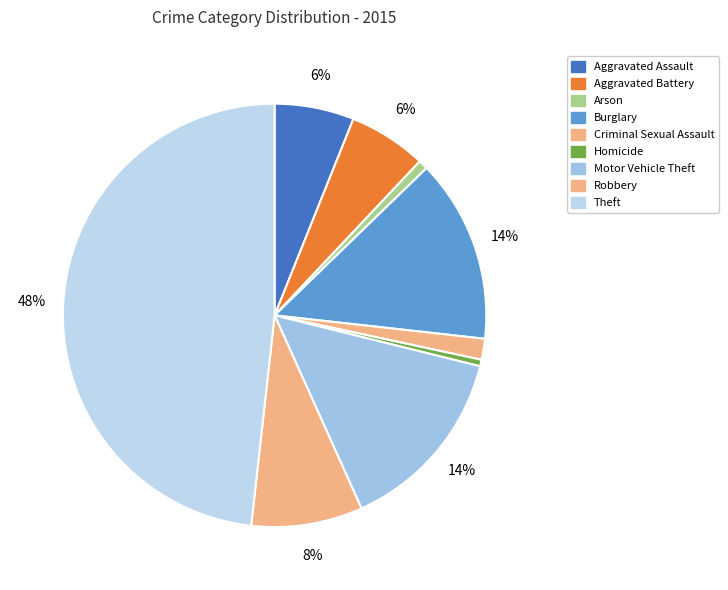

To the nearest percent, what is the average slice percentage?

11%